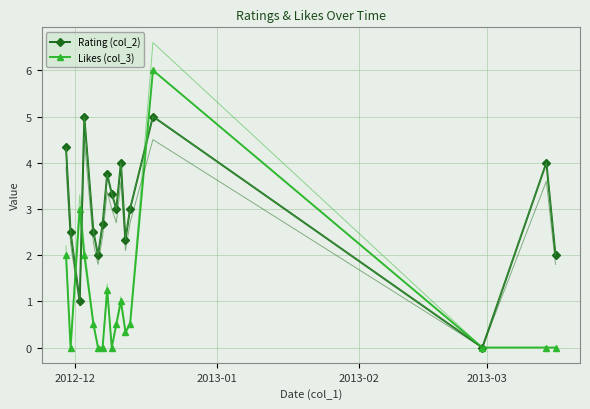

True or false: Rating (col_2) has more than 1 interior local peaks.

True